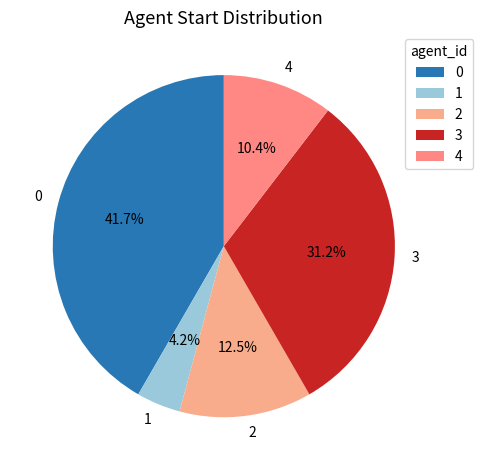

Is 0 the majority of the pie?

No